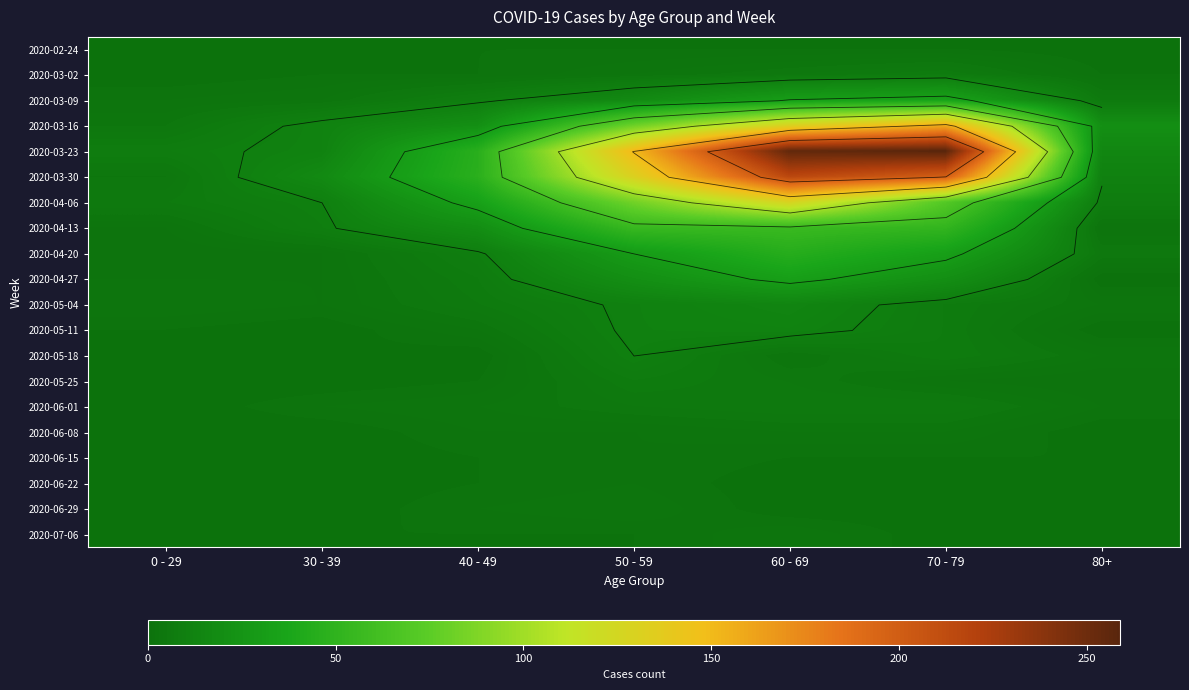

What is the approximate value of 2020-04-06 at 50 - 59?

83